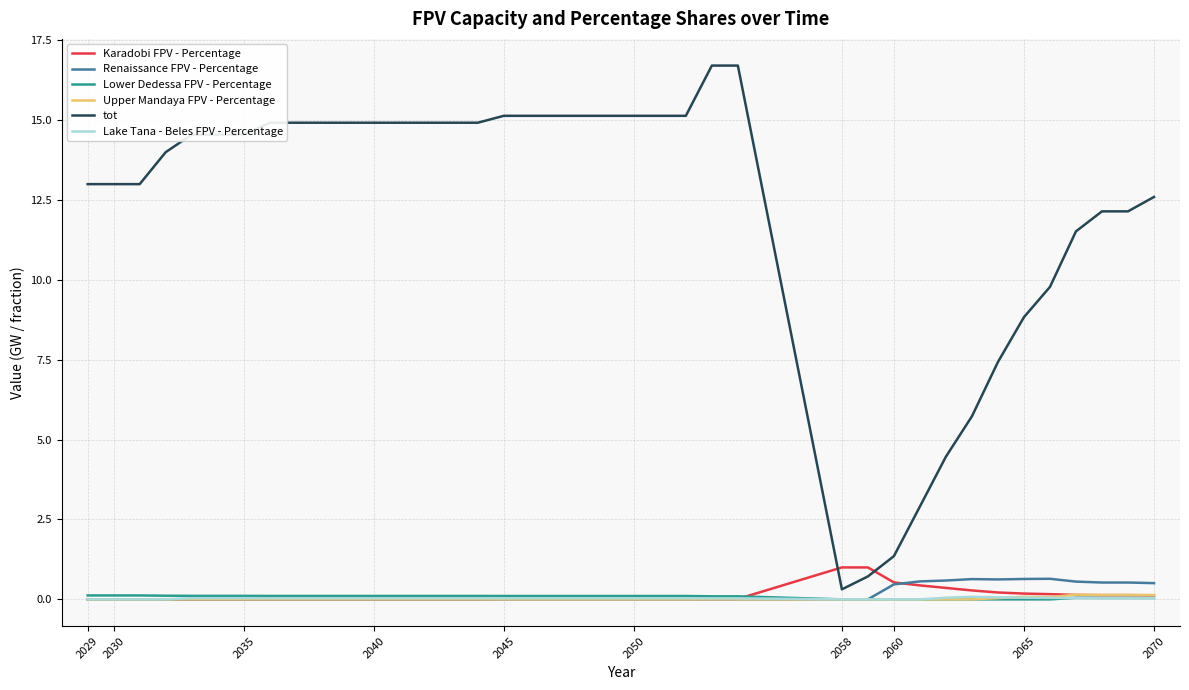

Which series has the largest range (max minus min)?

tot